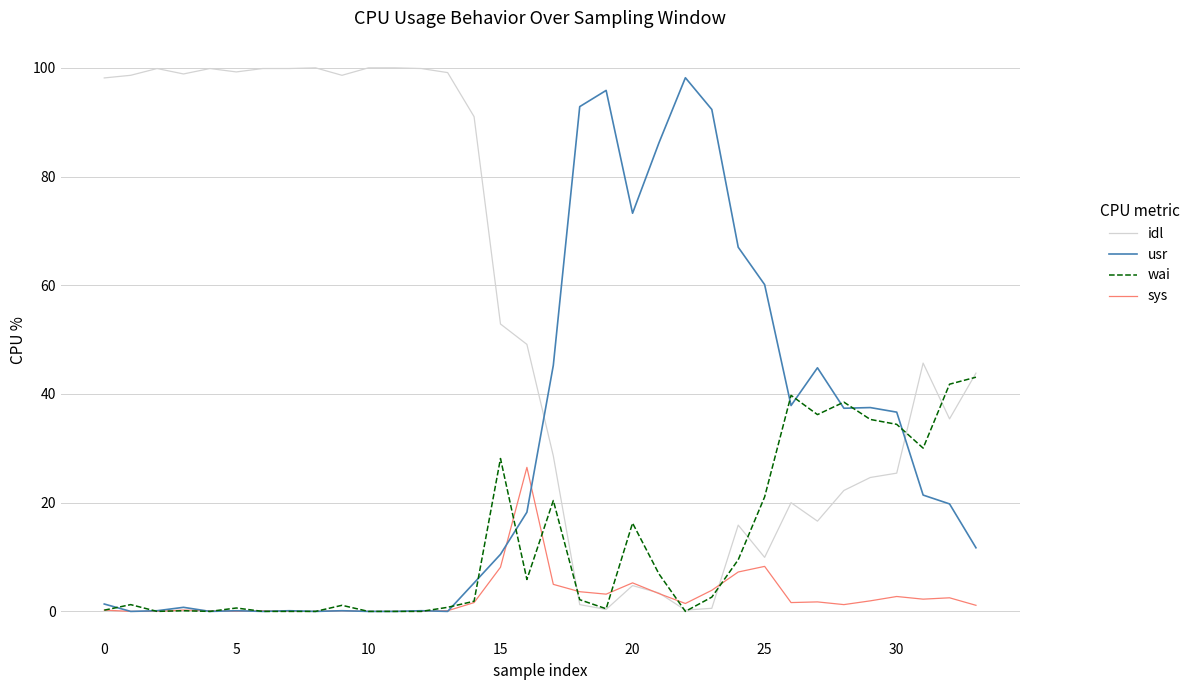

True or false: sys and wai cross at least once.

True